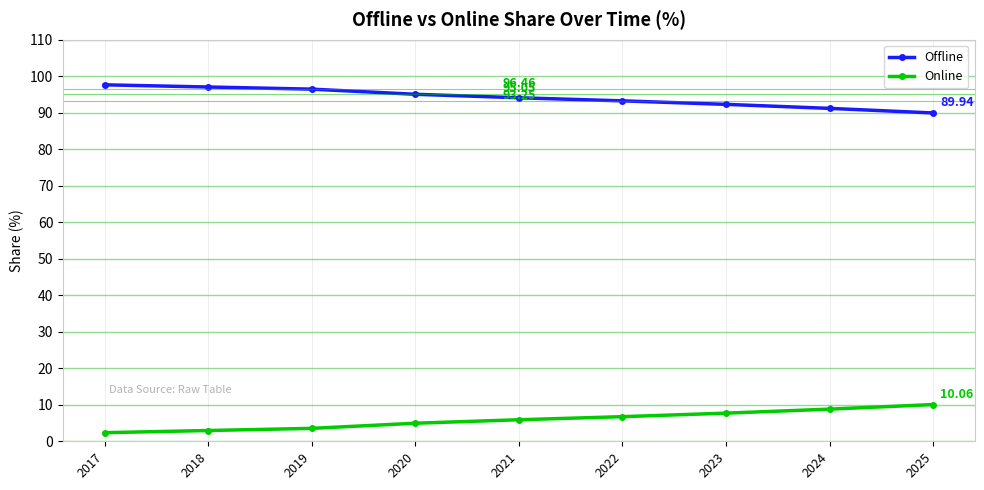

Reading left to right, extract all data points from this chart.

Offline: 97.6	97.0	96.5	95.1	94.1	93.3	92.3	91.2	89.9
Online: 2.4	3.0	3.5	4.9	5.9	6.7	7.7	8.8	10.1